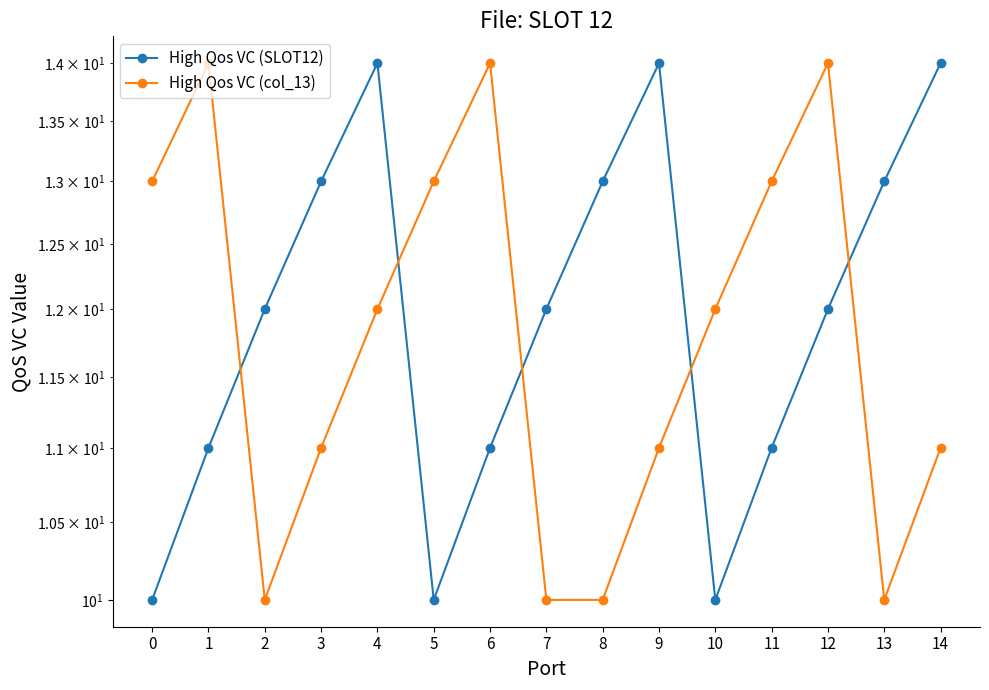

How many values in the High Qos VC (SLOT12) series exceed 12?

6